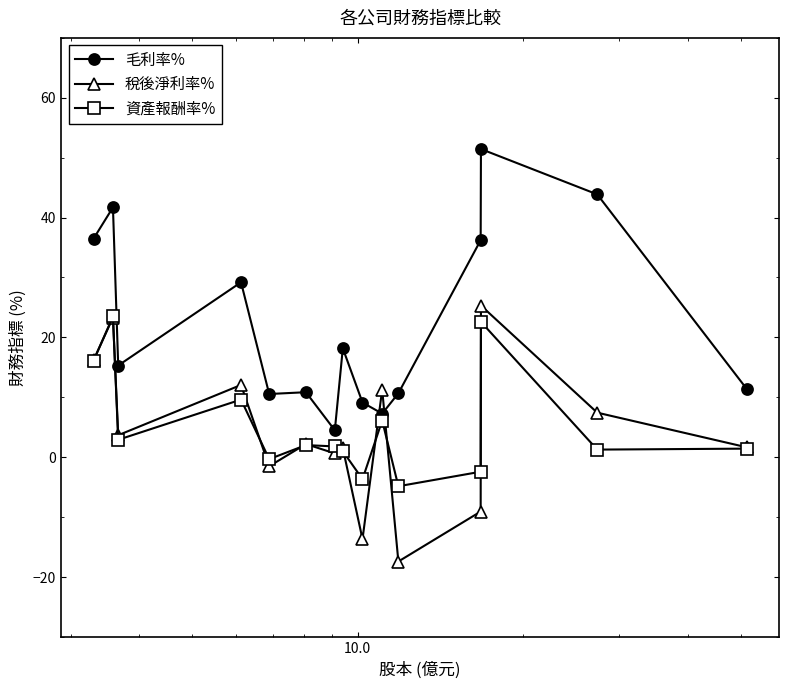

What is the value of the 資產報酬率% point at the 13th from the left?

22.6